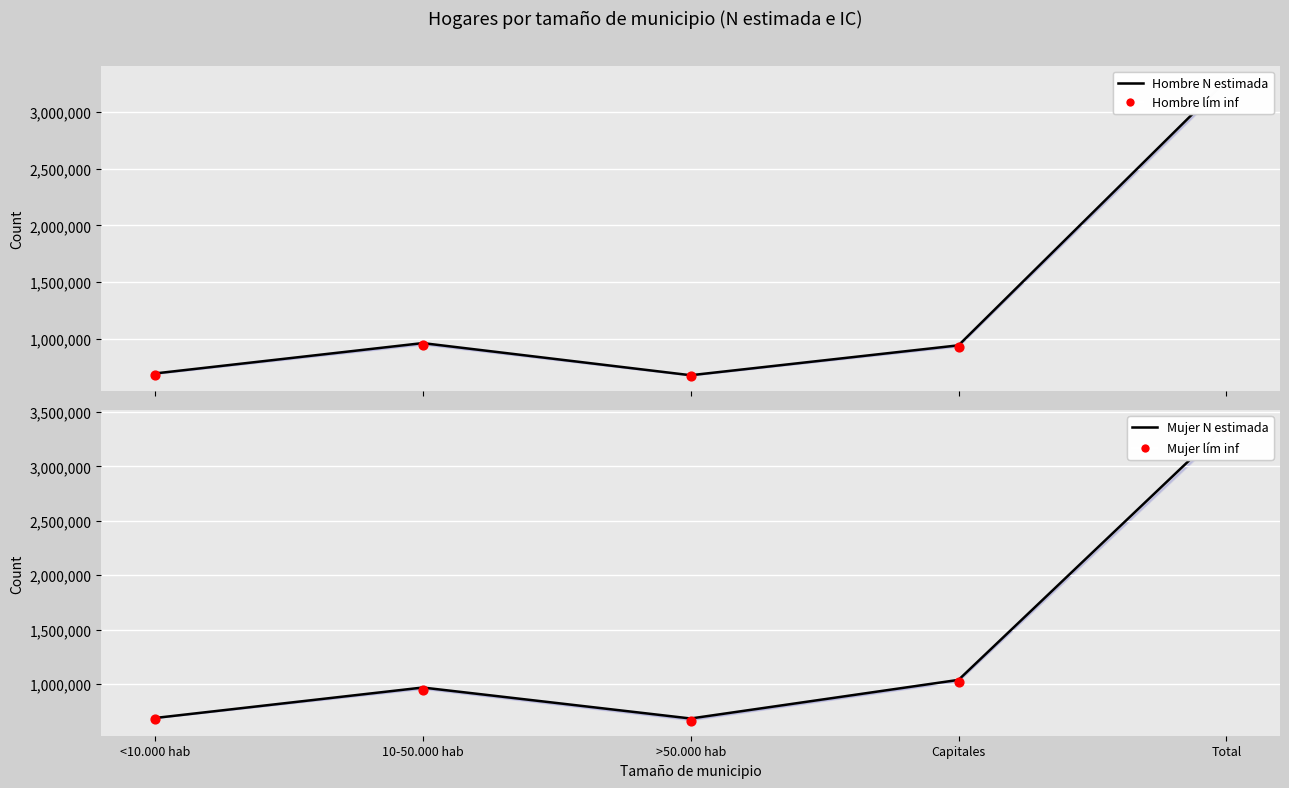

At which category is the sum across all series the highest?

Total